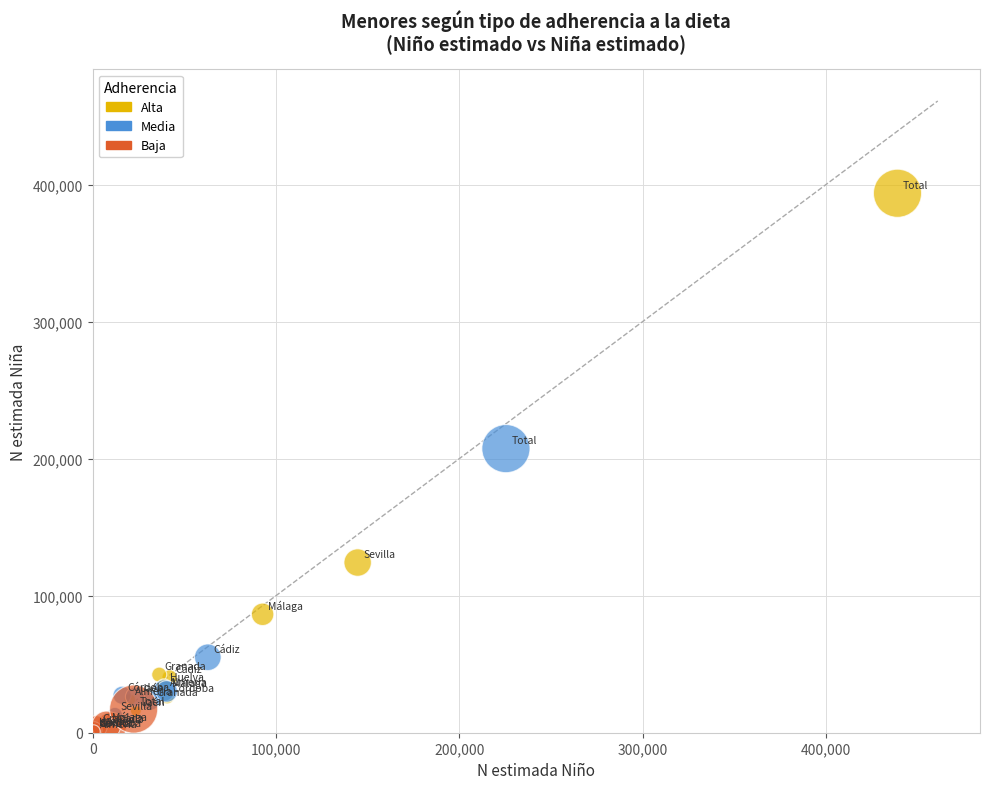

Which series contains the highest Y value?

Alta